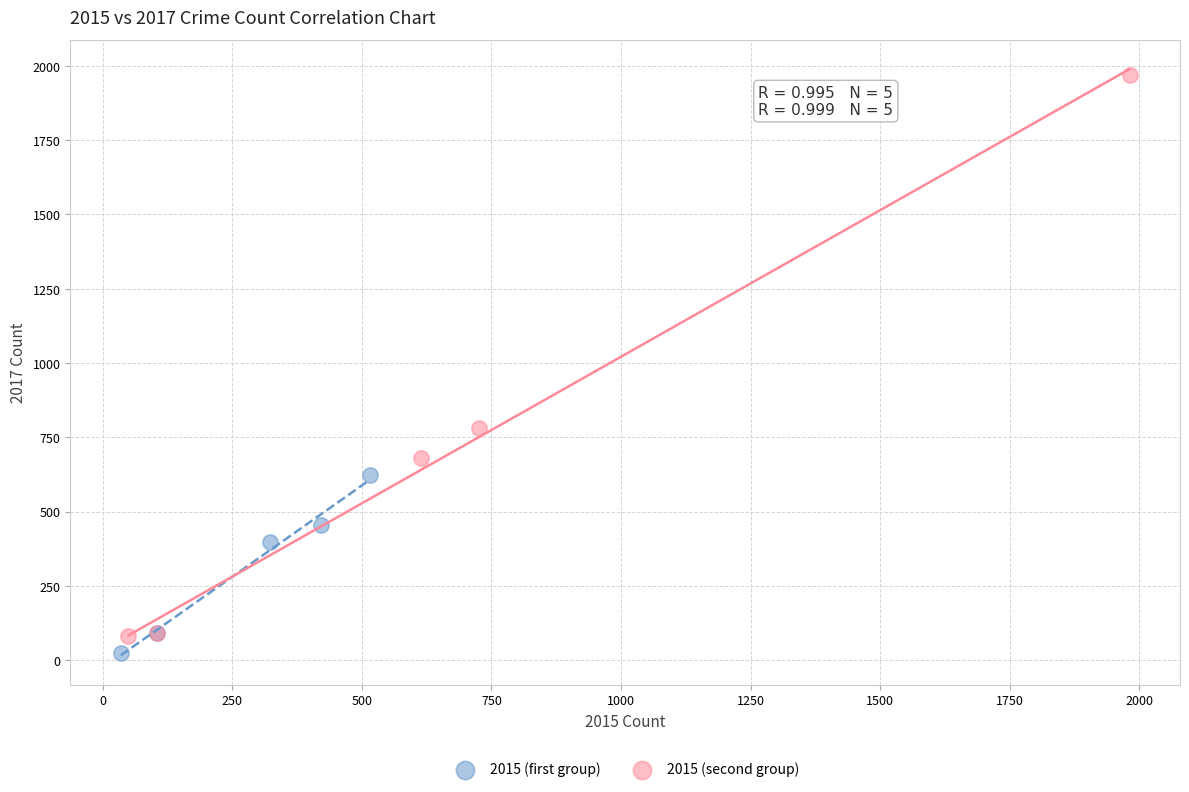

Which series has the widest spread of Y values?

2015 (second group)